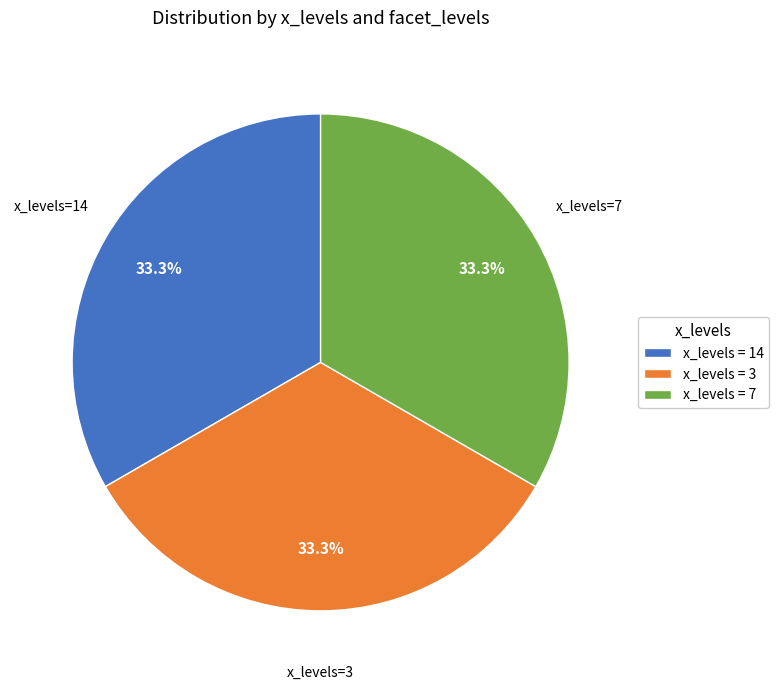

How many segments does this pie chart have?

3